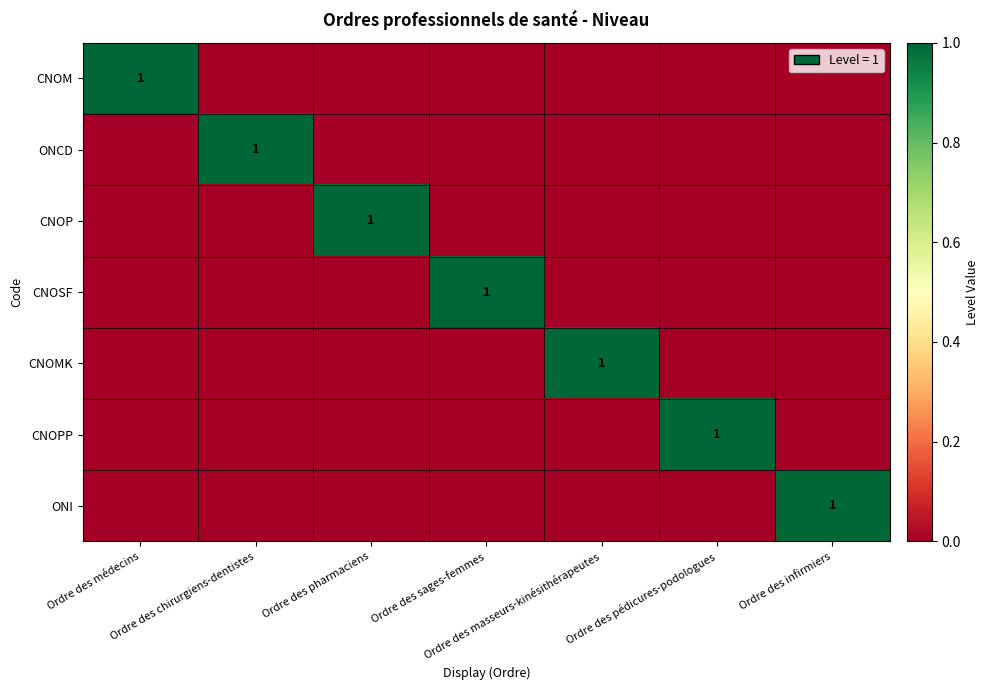

At which category is the sum across all series the highest?

Ordre des médecins